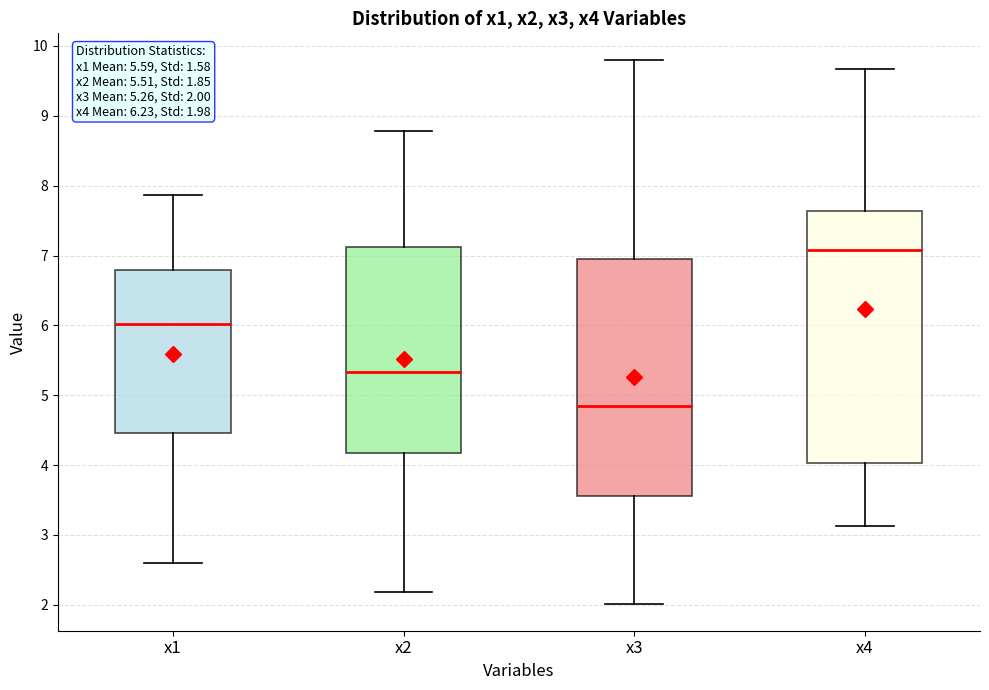

Which box is the tallest, from its lower edge to its upper edge?

x4